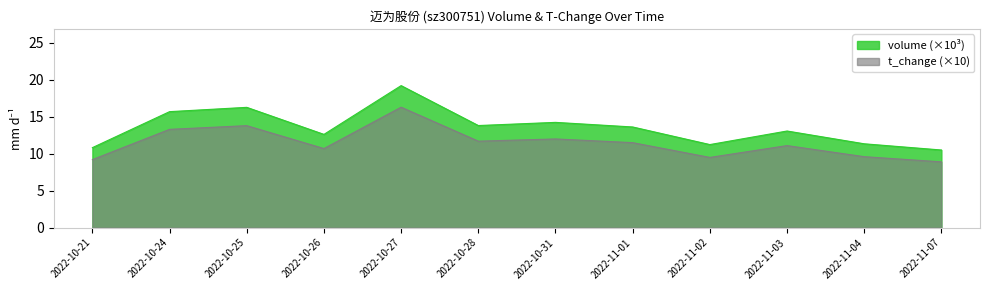

What are all the series names shown in the legend?

volume (×10³), t_change (×10)